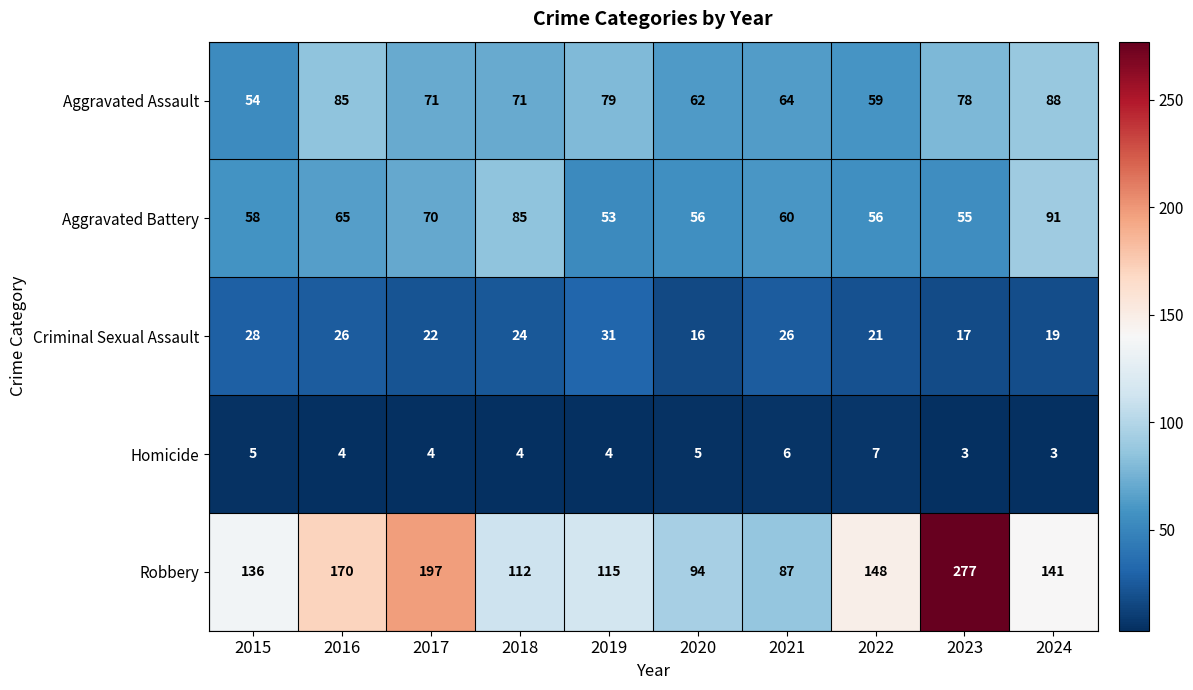

What is the difference between the Aggravated Battery values at 2016 and 2021?

5